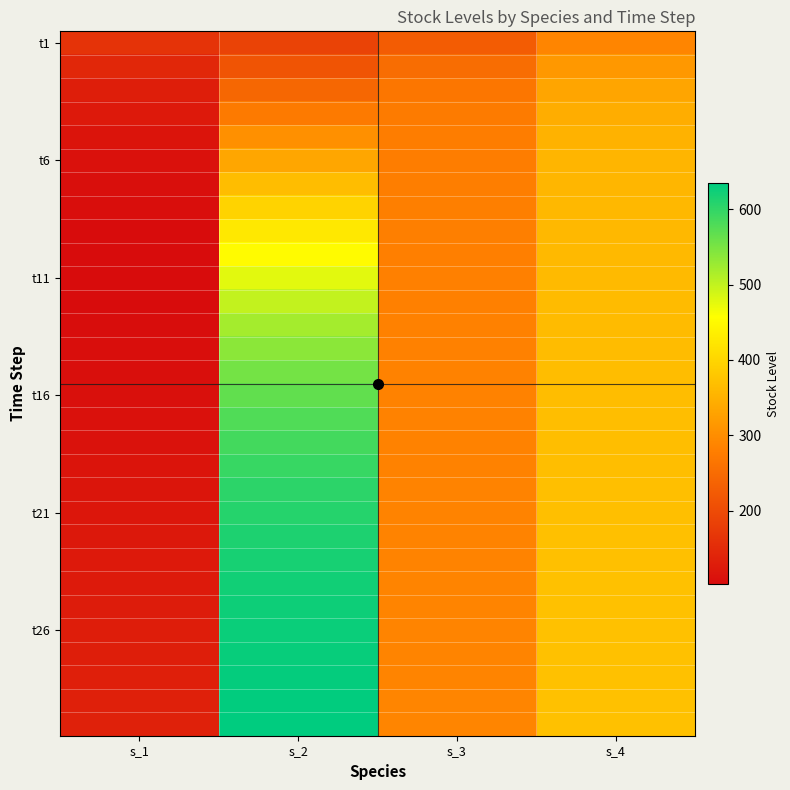

At which category is the sum across all series the highest?

s_2